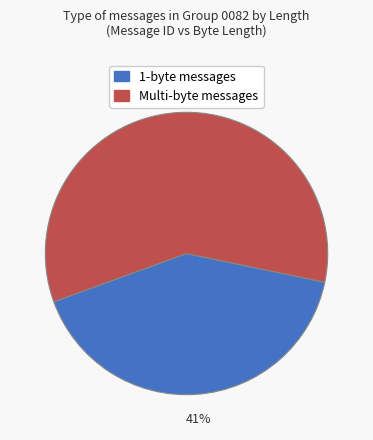

Is there any slice that represents more than half of the pie?

Yes